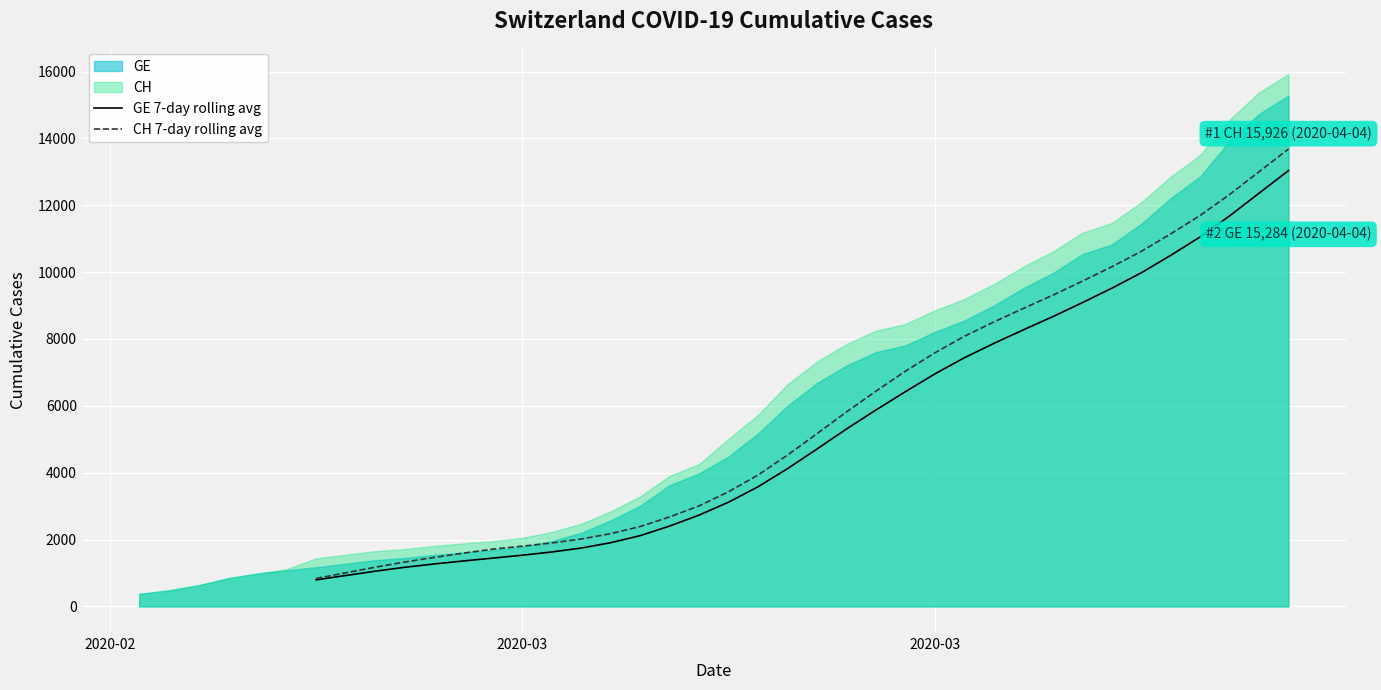

True or false: GE 7-day rolling avg has more than 2 interior local peaks.

False